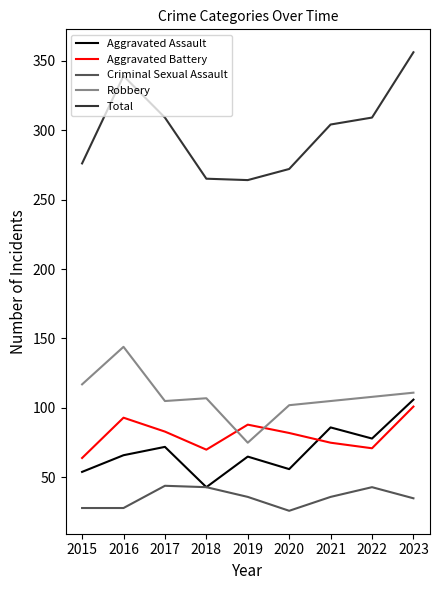

How many categories are shown in the chart?

9